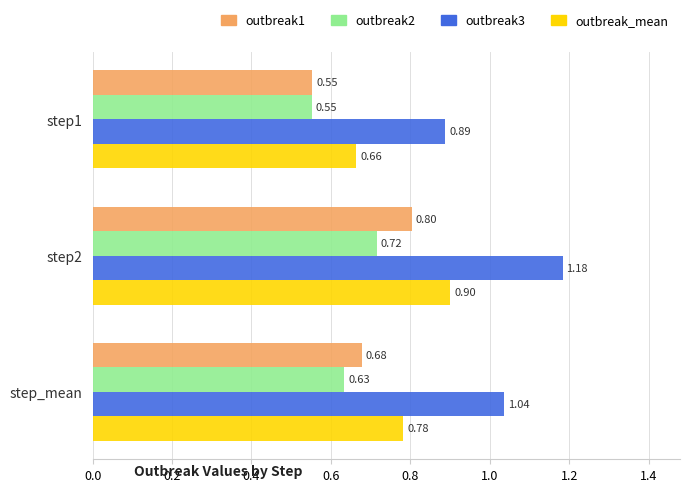

What is the sum of all outbreak1 values?

2.0